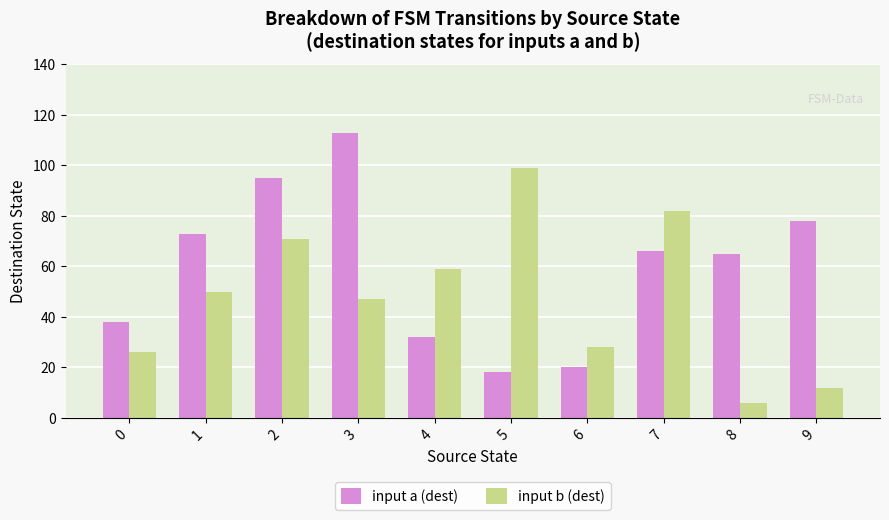

Does the chart contain any negative values?

No